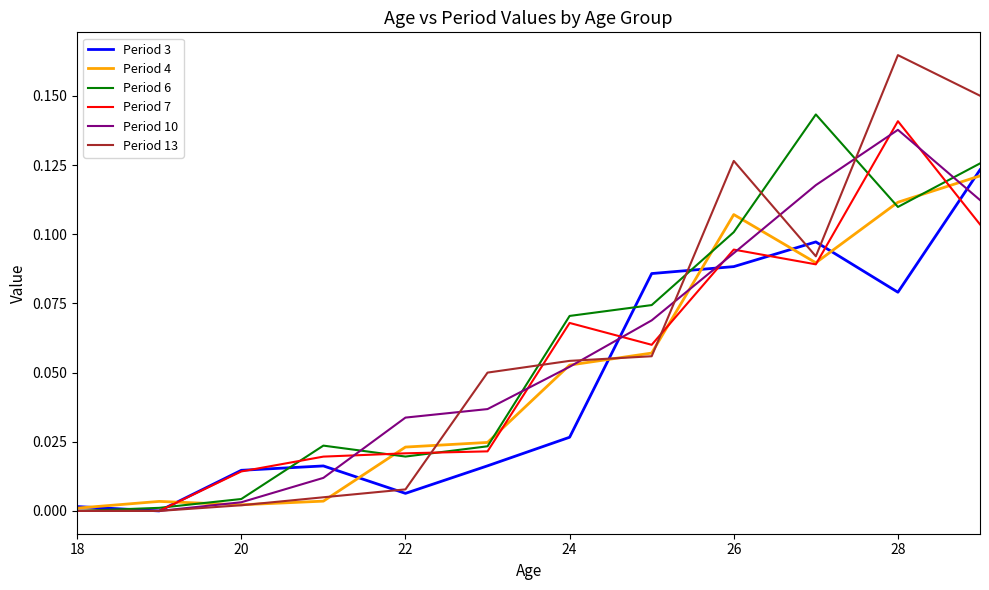

What are all the series names shown in the legend?

Period 3, Period 4, Period 6, Period 7, Period 10, Period 13